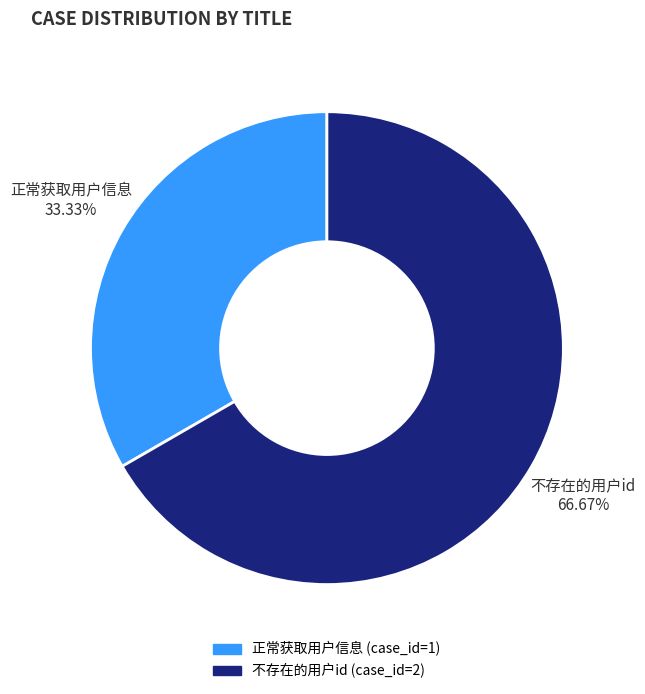

What is the largest slice in the pie chart?

不存在的用户id